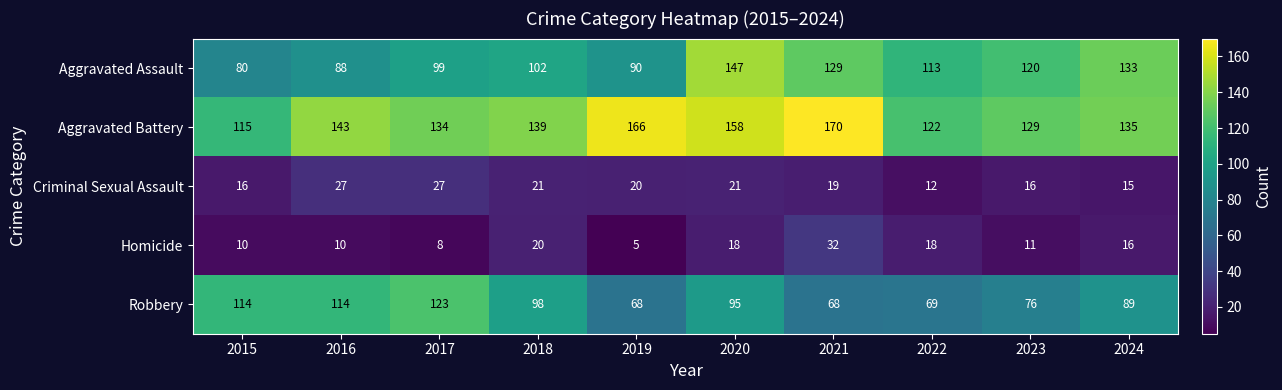

What is the smallest value displayed?

5